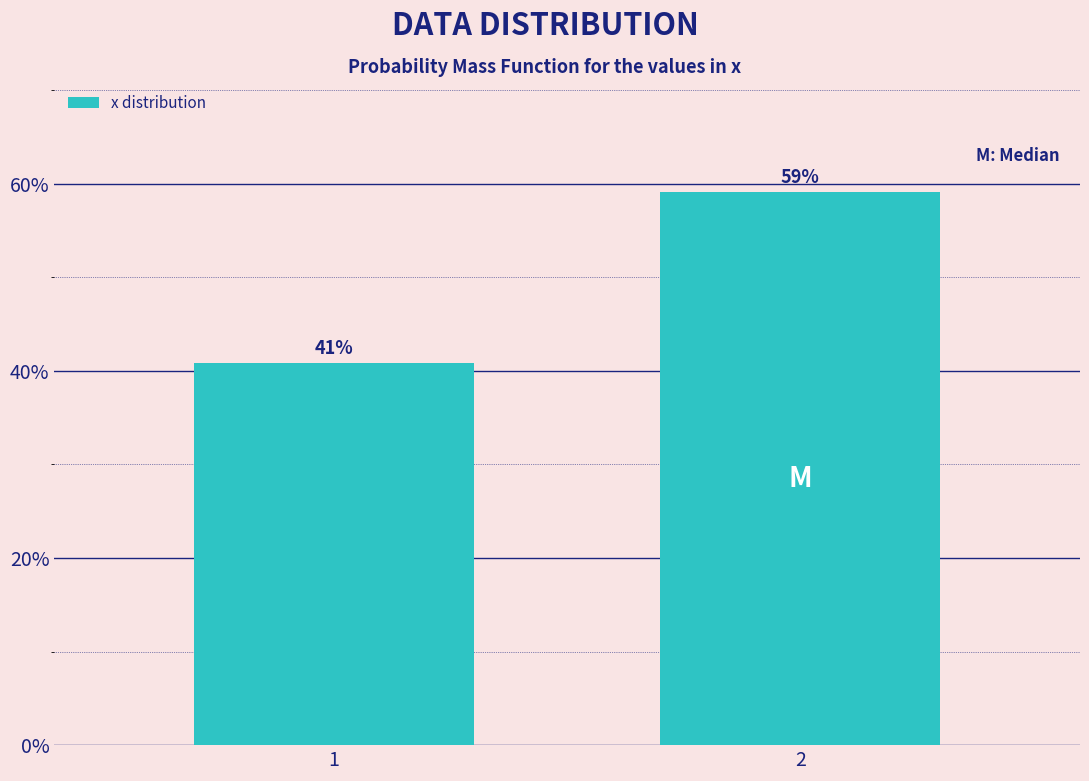

List the labels in order of value, smallest first.

1, 2